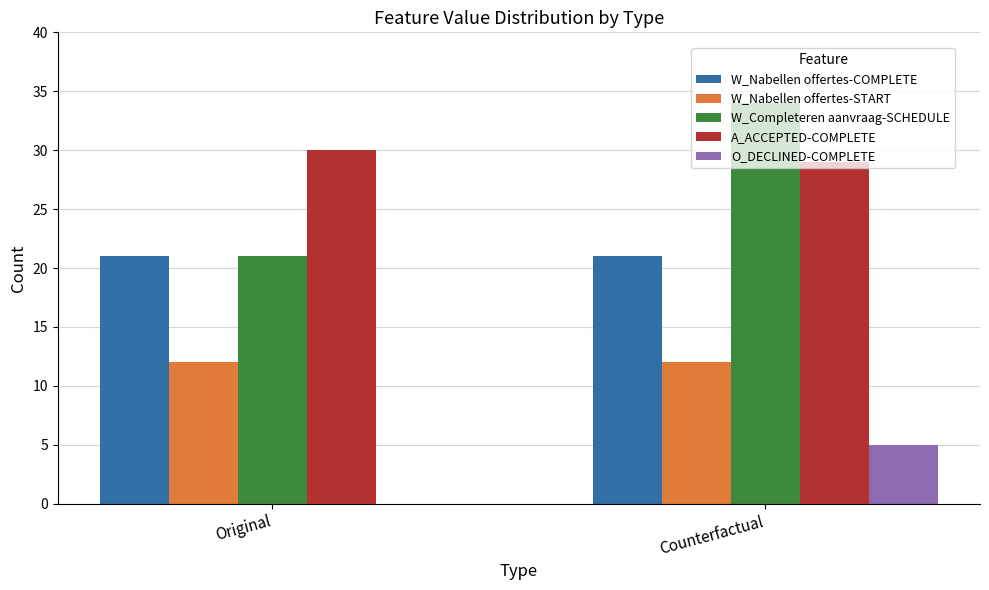

What is the total value across all series at Original?

84